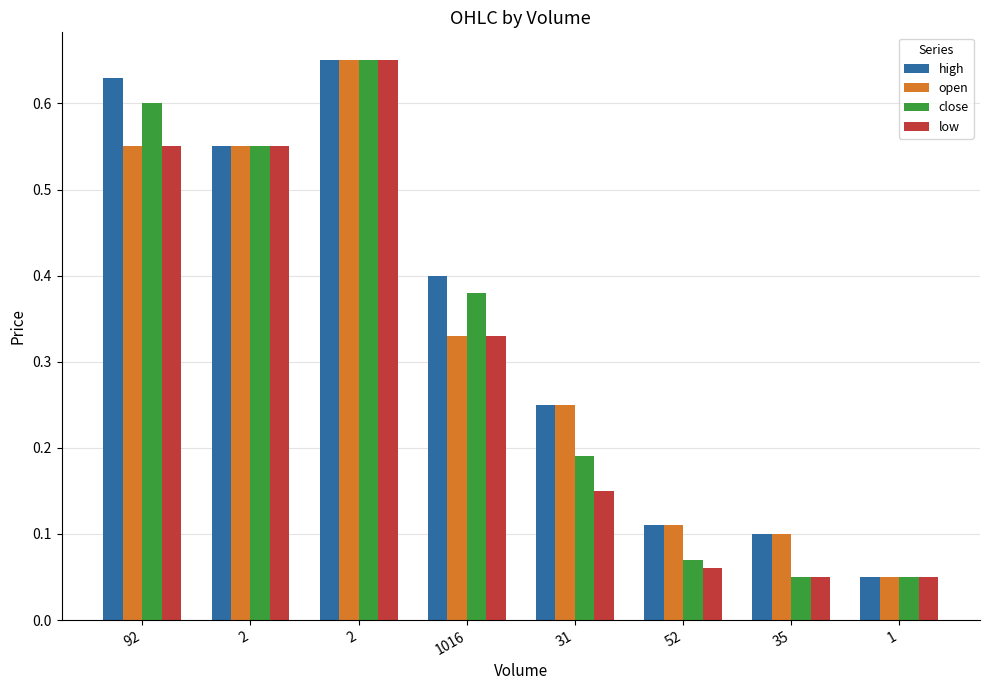

How many data points does each series have?

8